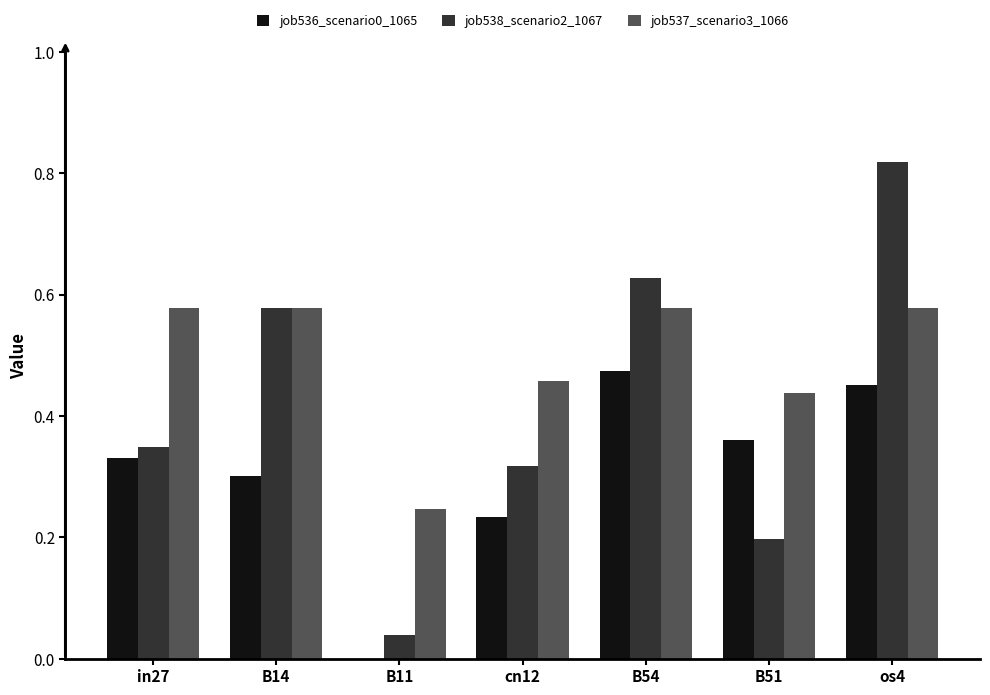

The job536_scenario0_1065 series shows 0.1 at cn12. True or false?

False